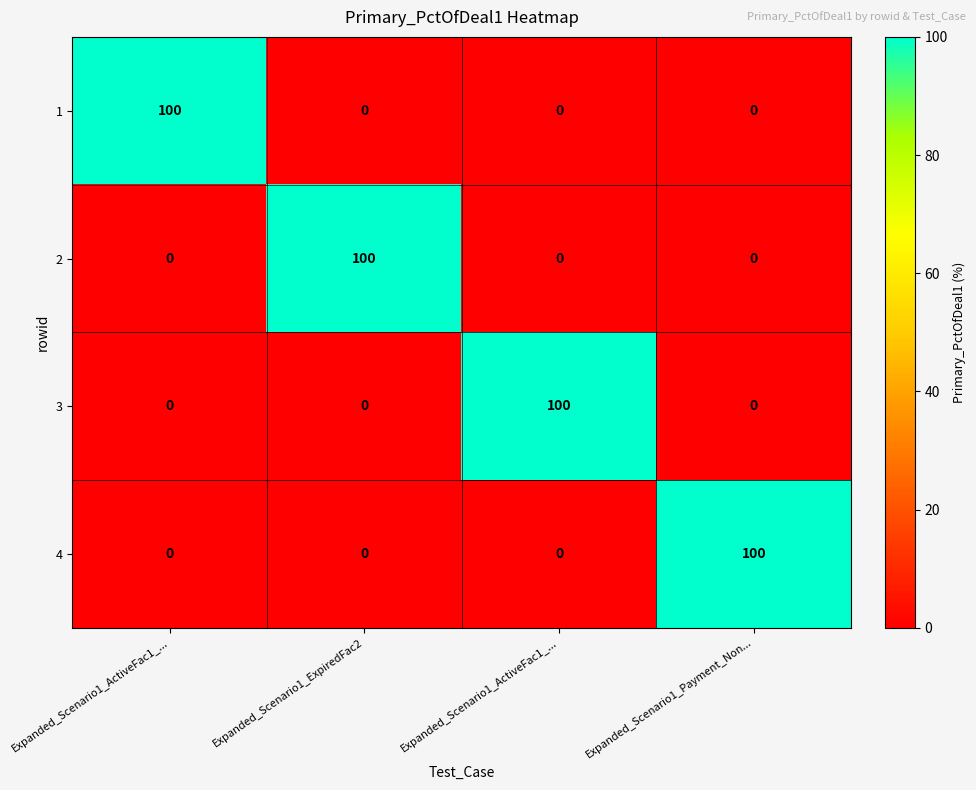

What is the total value across all series at Expanded_Scenario1_Payment_Non...?

100